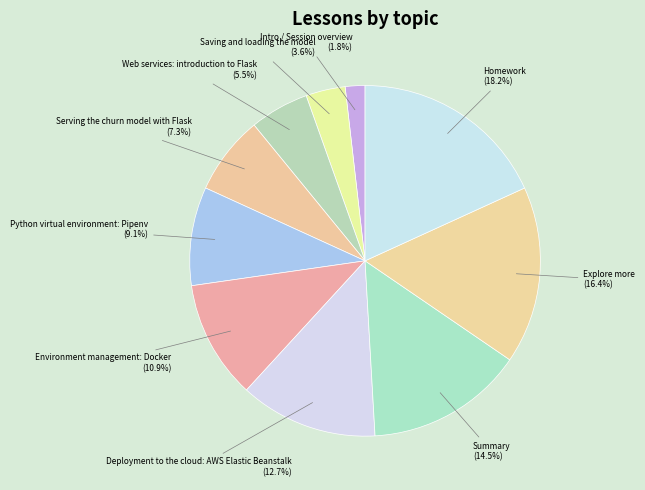

Count the number of slices in the pie.

10